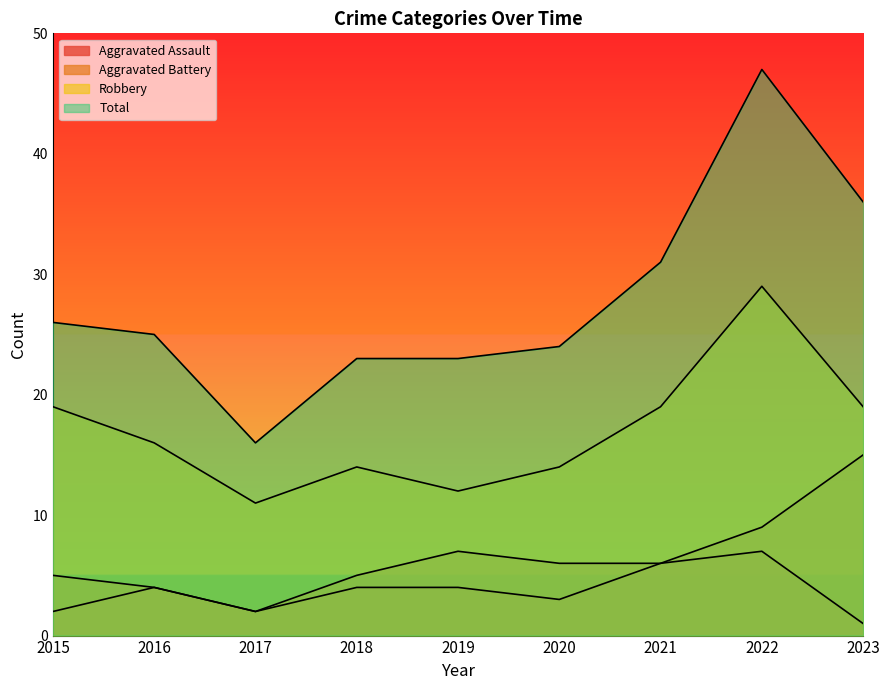

Where is the first local maximum for Aggravated Assault?

2016